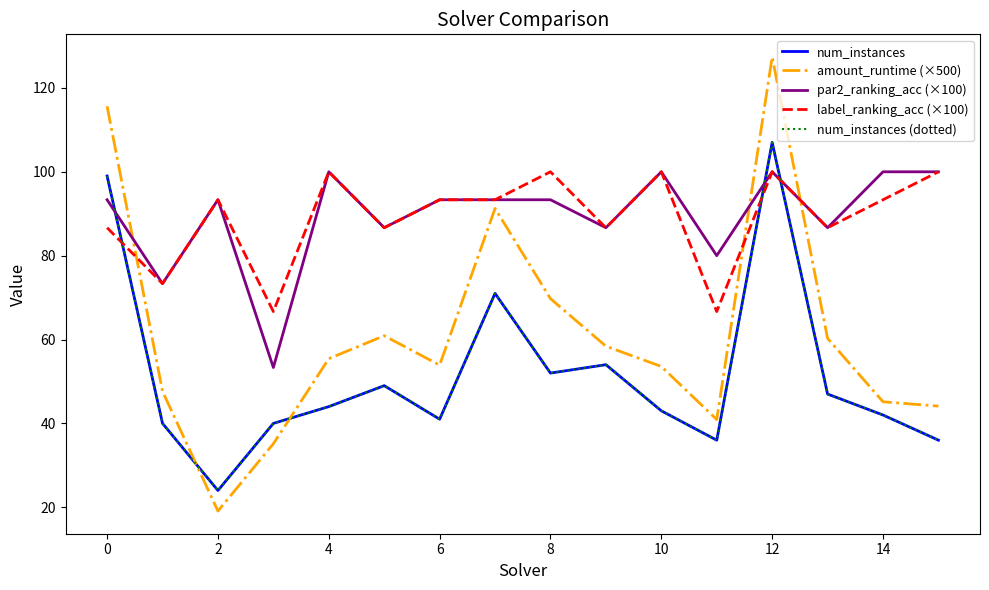

List the series in order of their peak value, highest first.

amount_runtime (×500), num_instances, num_instances (dotted), par2_ranking_acc (×100), label_ranking_acc (×100)